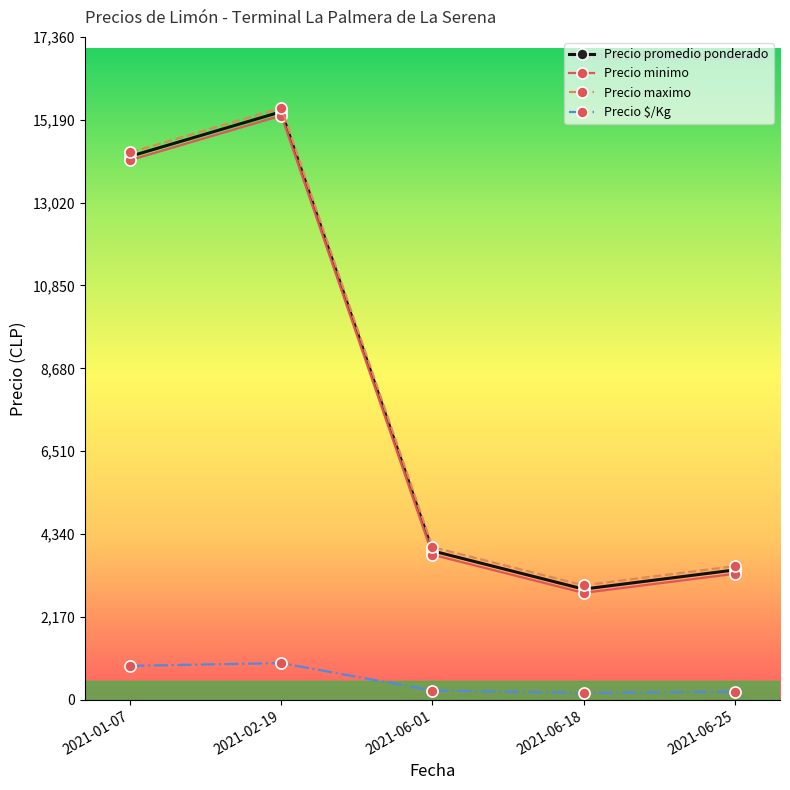

Rank the categories by Precio promedio ponderado value from lowest to highest.

2021-06-18, 2021-06-25, 2021-06-01, 2021-01-07, 2021-02-19